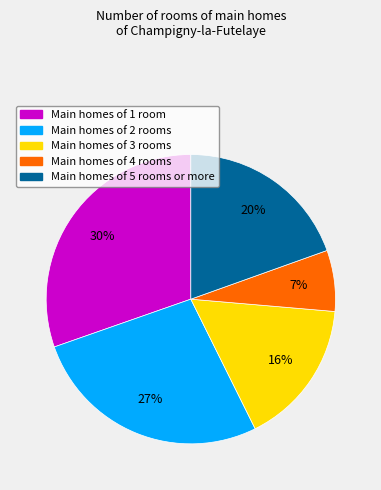

Does any single category account for the majority?

No